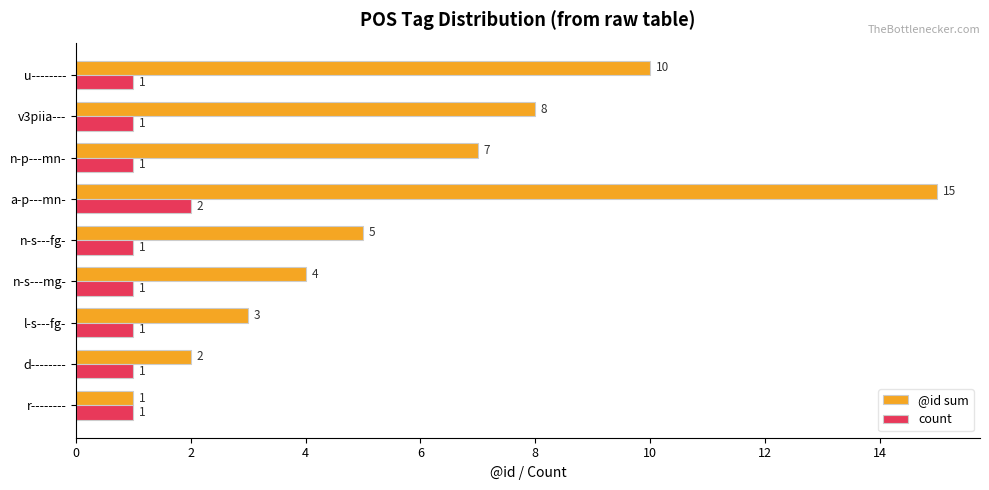

What is the difference between the highest and lowest values at n-s---mg-?

3